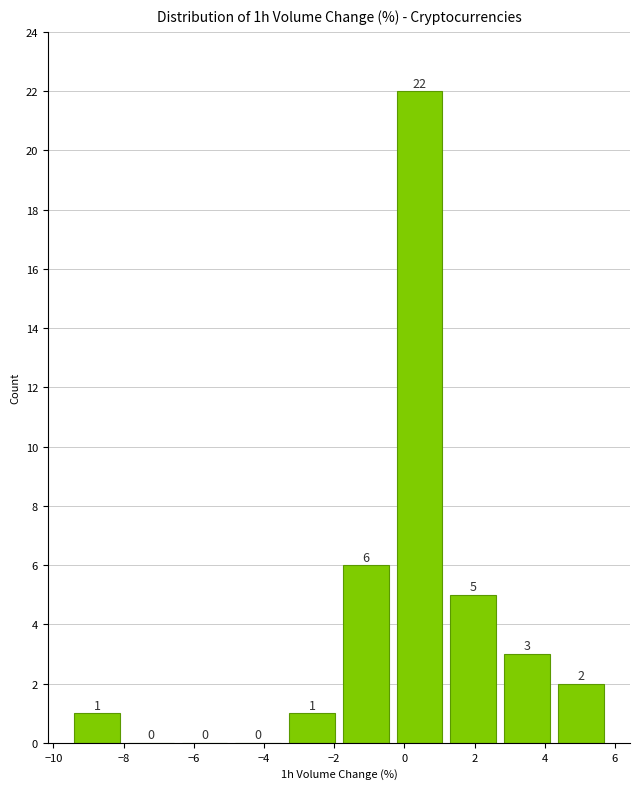

Reading left to right, transcribe this chart: for each bar, give the range it covers on the x-axis and its height. The bar edges are not printed on the chart, so give them approximately, as read against the axis.

-9.6 to -8.0: 1
-8.0 to -6.4: 0
-6.4 to -5.0: 0
-5.0 to -3.4: 0
-3.4 to -1.8: 1
-1.8 to -0.4: 6
-0.4 to 1.2: 22
1.2 to 2.8: 5
2.8 to 4.2: 3
4.2 to 5.8: 2